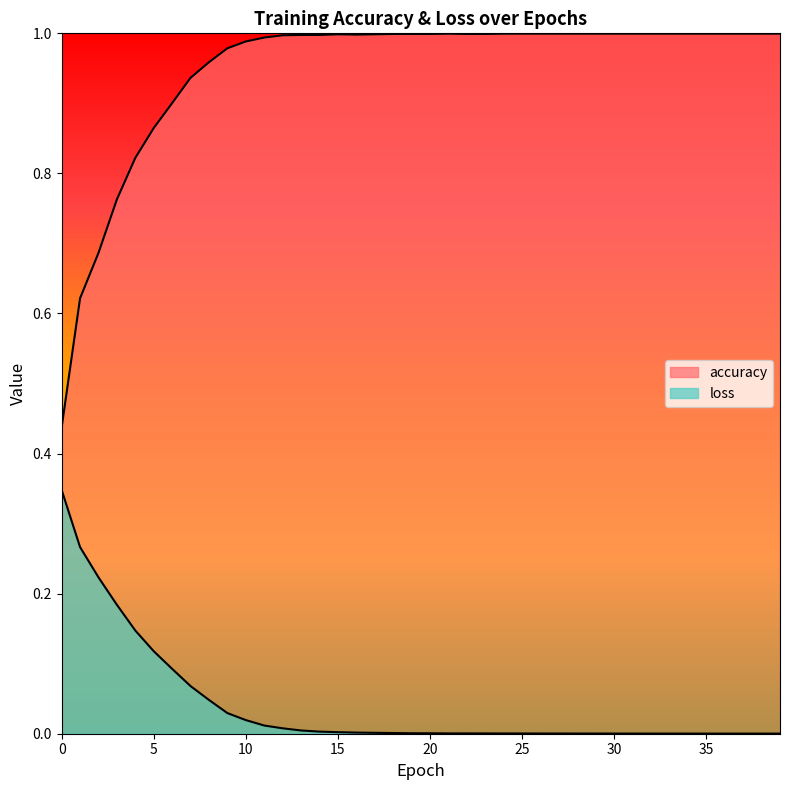

How many interior local valleys does the accuracy series have?

1